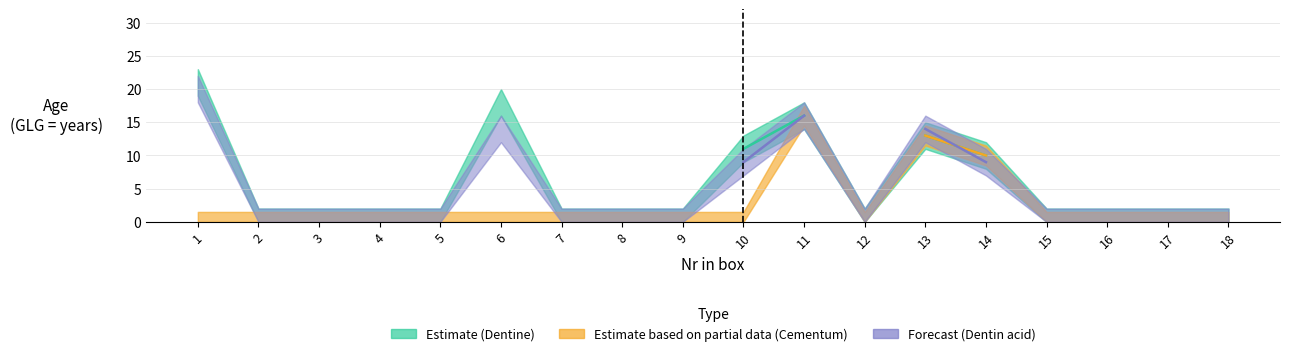

What is the approximate value of Forecast (Dentin acid) at 13?

14.0